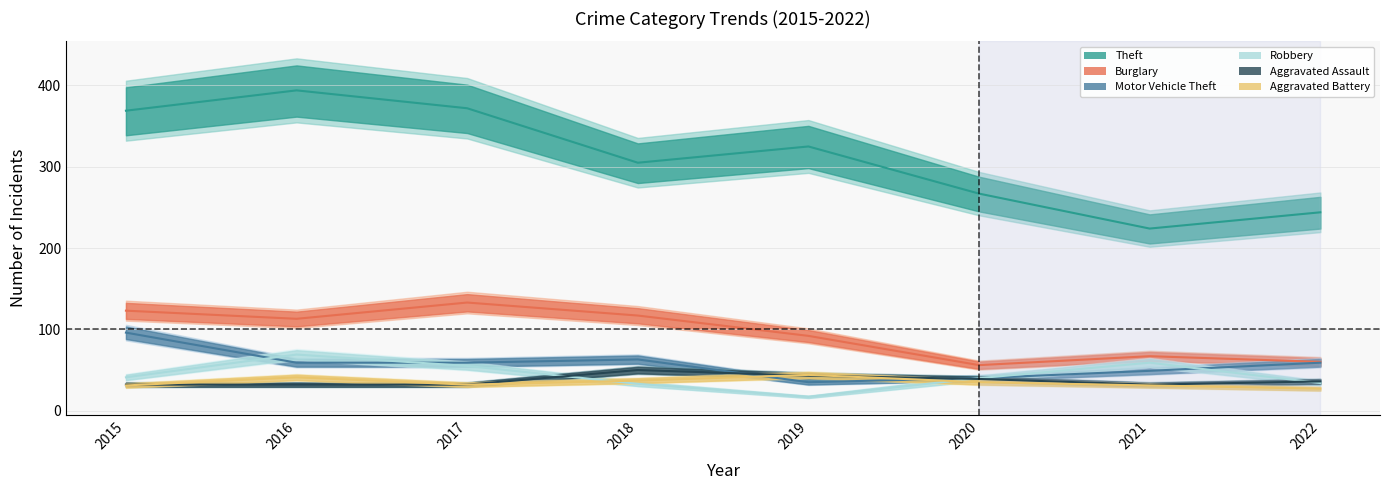

Is the value of Motor Vehicle Theft at 2020 greater than the value of Burglary at 2020?

No